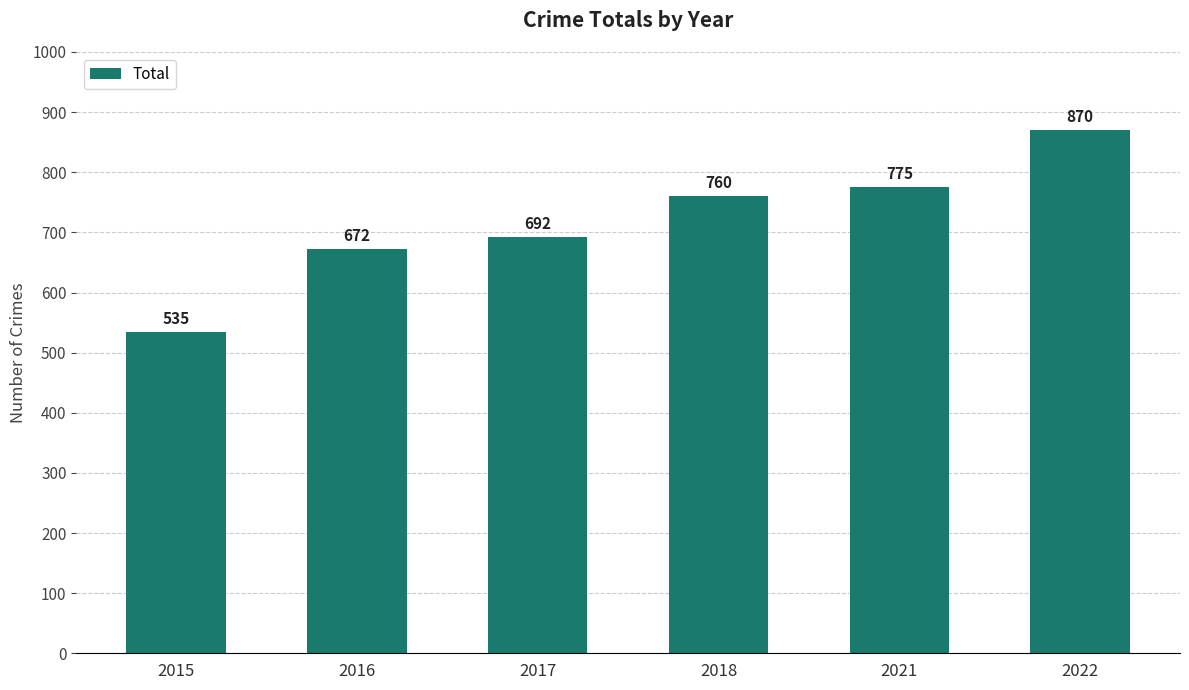

How many categories are shown in the chart?

6